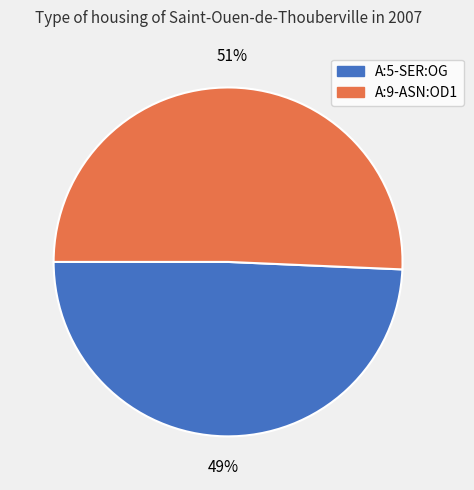

What is the largest slice in the pie chart?

A:9-ASN:OD1